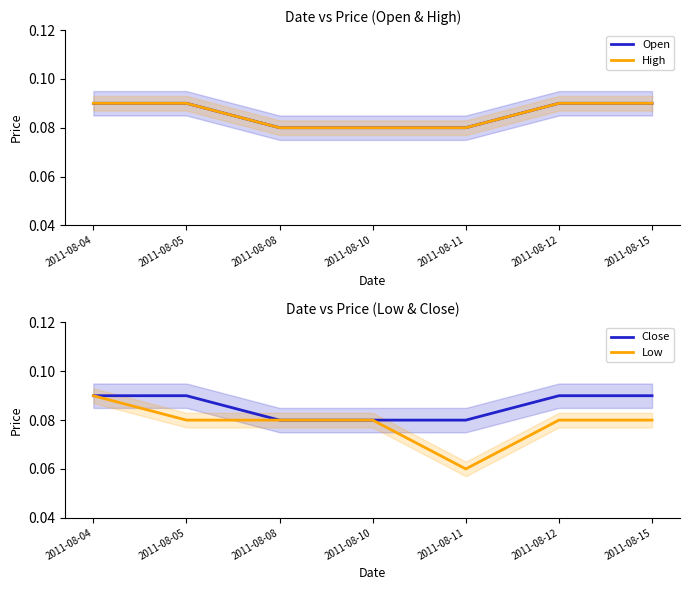

At 2011-08-11, list the series in order from smallest to largest.

Low, Open, High, Close